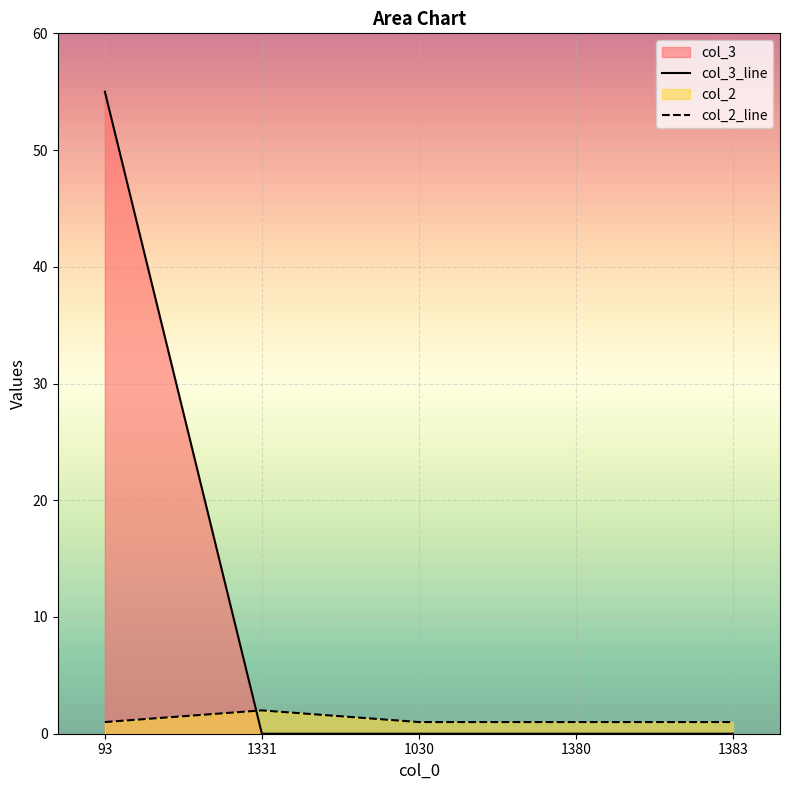

Does the chart display data point markers on the line(s)?

No